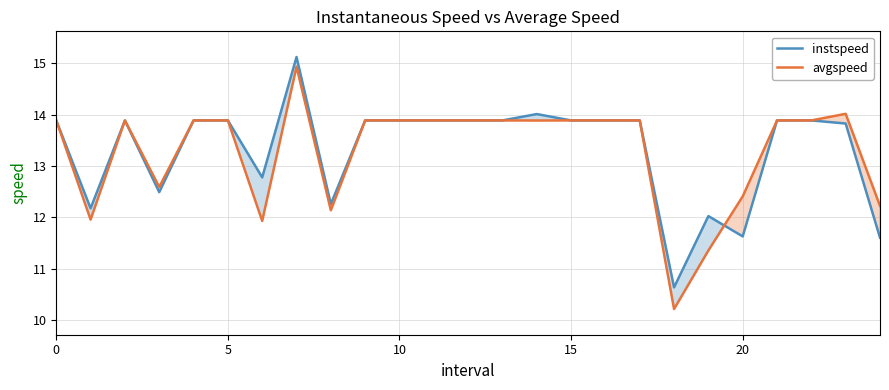

True or false: avgspeed has a value of 12.1 at 8.

True